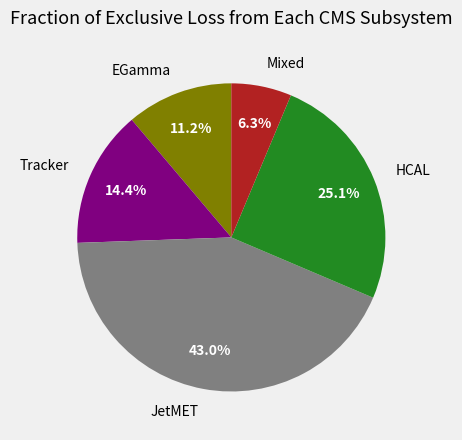

What percentage do Tracker and HCAL together represent?

39.5%